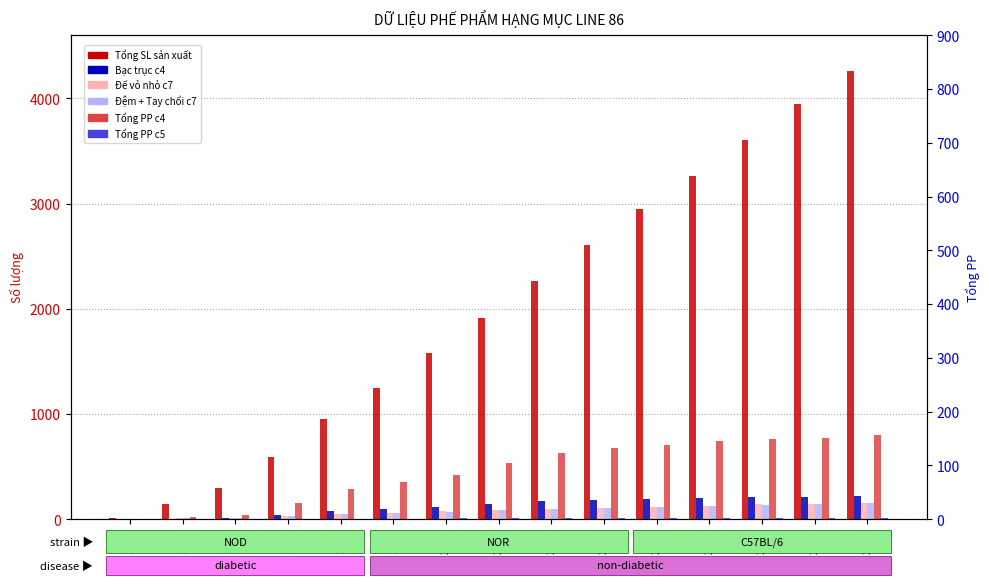

What is the difference between the Bạc trục c4 values at 21:28 and 21:08?

9